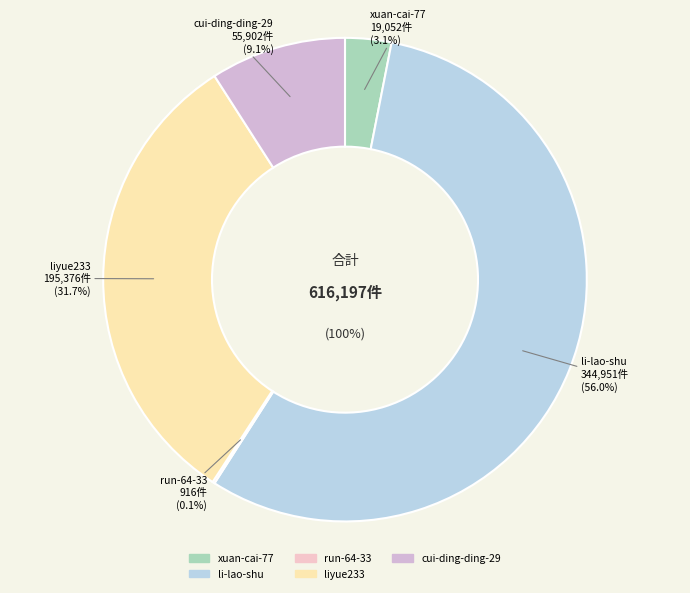

Which slice is the smallest?

run-64-33